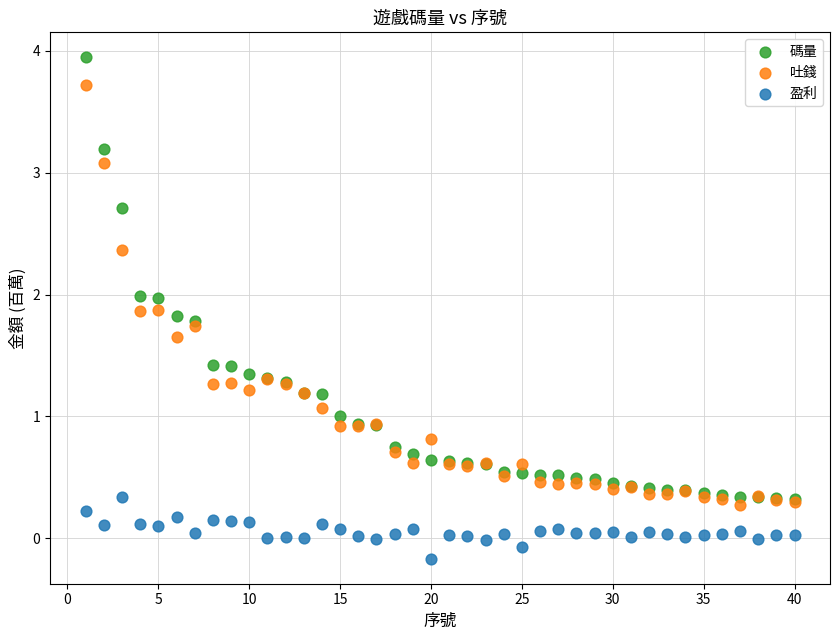

Which series has the largest Y range (max minus min)?

碼量